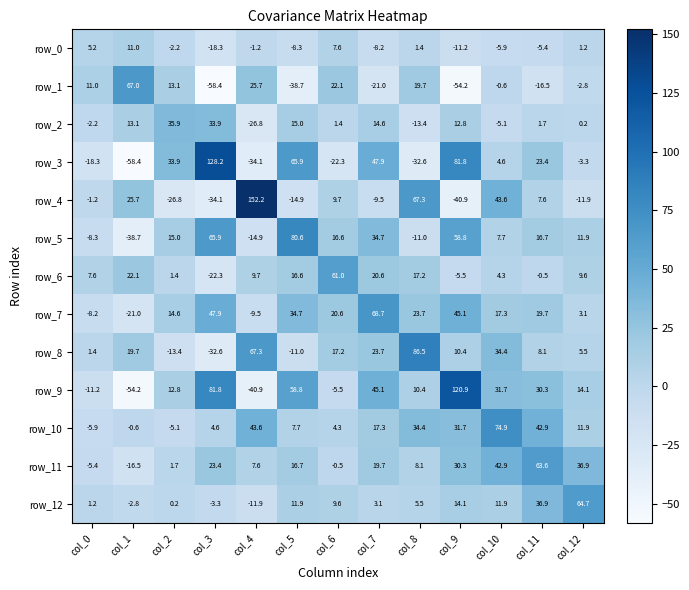

Read the row_12 value at col_0.

1.2